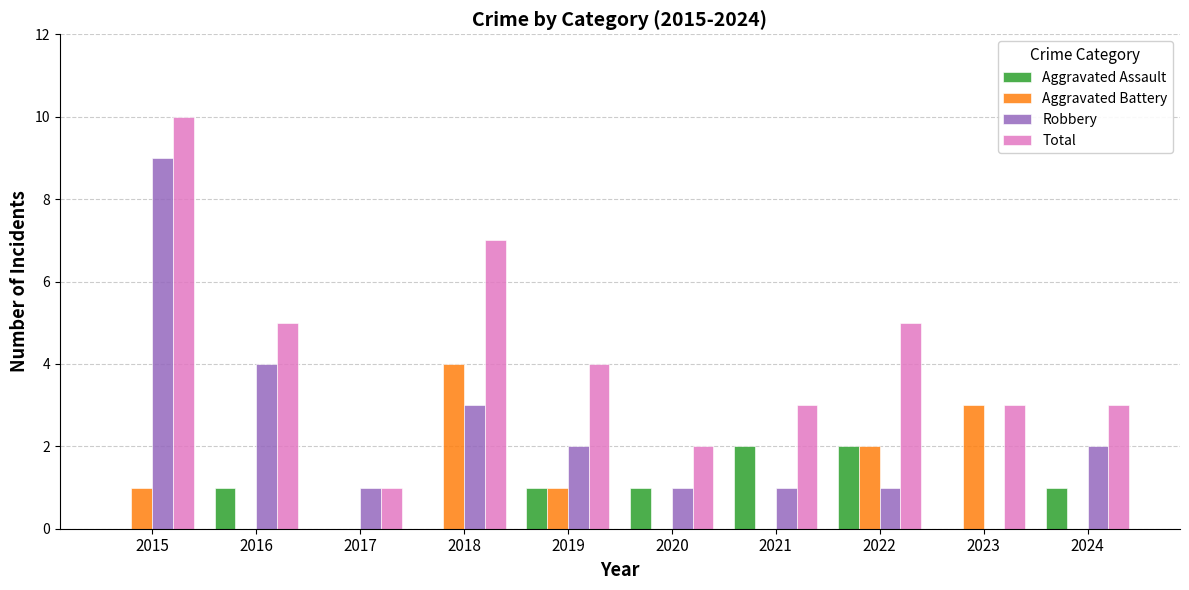

Reading left to right, extract all data points from this chart.

Aggravated Assault: 2015=0	2016=1	2017=0	2018=0	2019=1	2020=1	2021=2	2022=2	2023=0	2024=1
Aggravated Battery: 2015=1	2016=0	2017=0	2018=4	2019=1	2020=0	2021=0	2022=2	2023=3	2024=0
Robbery: 2015=9	2016=4	2017=1	2018=3	2019=2	2020=1	2021=1	2022=1	2023=0	2024=2
Total: 2015=10	2016=5	2017=1	2018=7	2019=4	2020=2	2021=3	2022=5	2023=3	2024=3